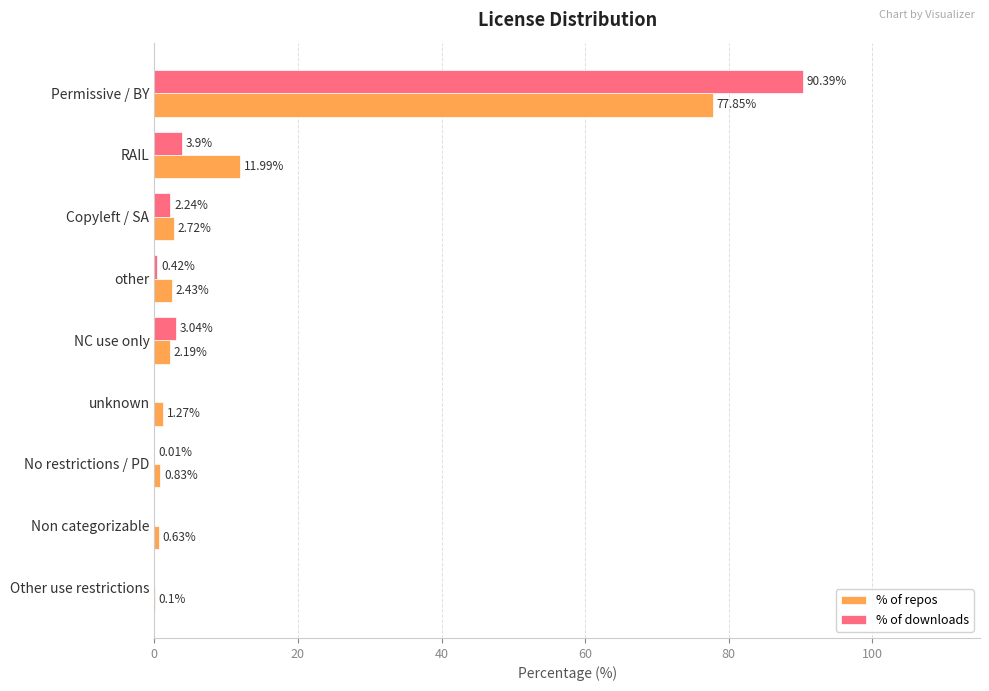

What is the total value across all series at Permissive / BY?

168.2